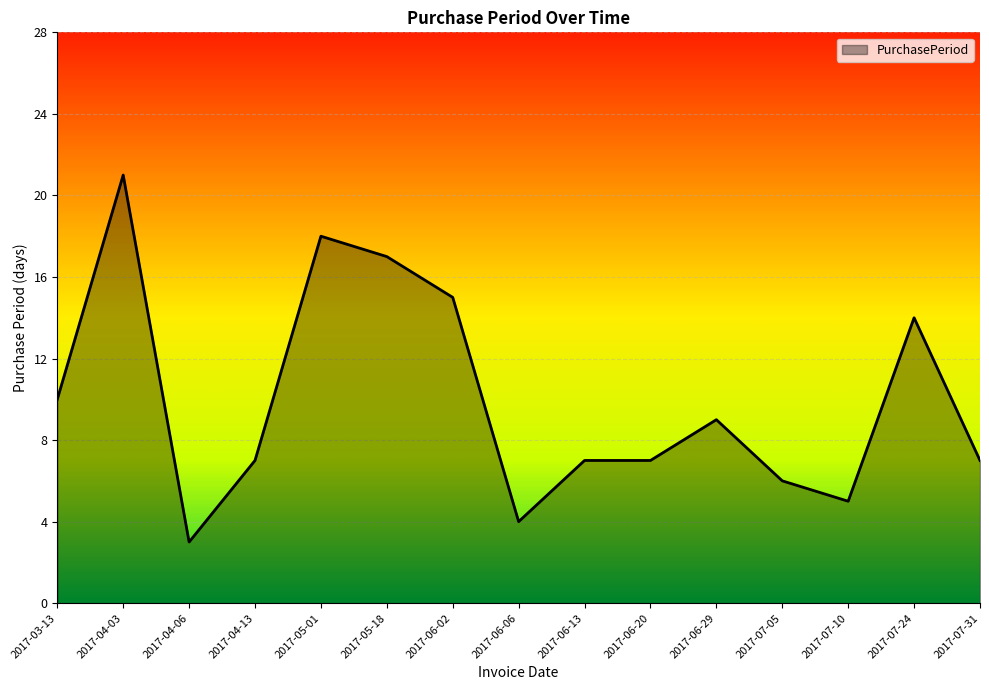

At which category does the chart reach its peak across all series?

2017-04-03